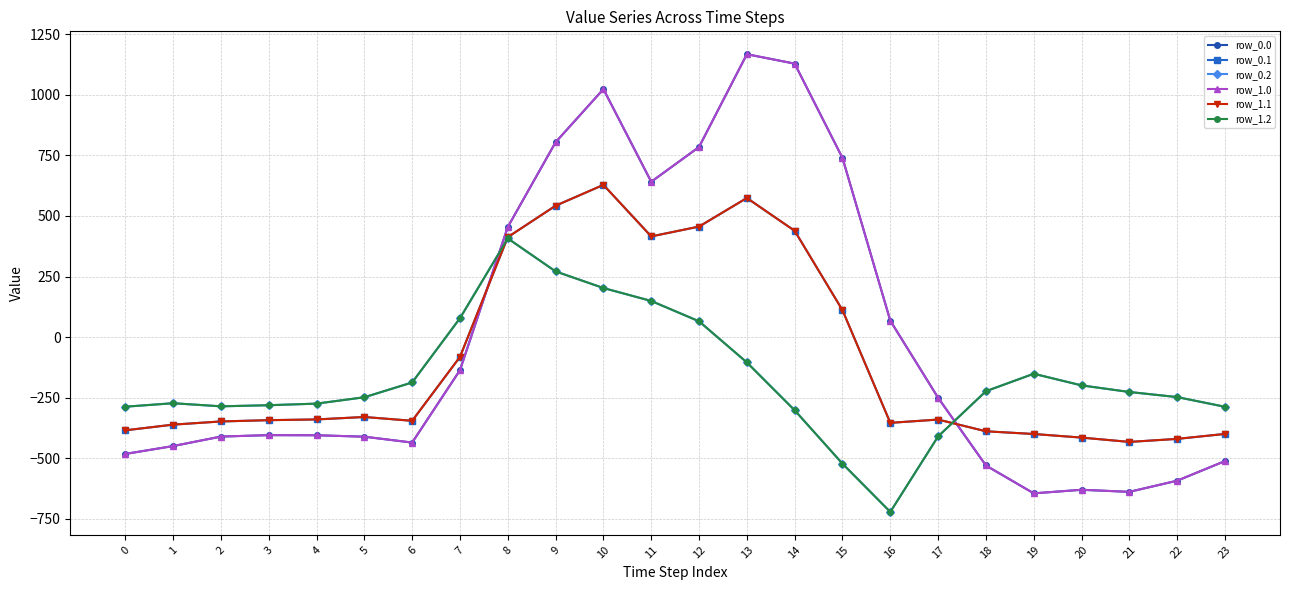

What is the value of the row_0.2 point at the 8th from the left?

77.9